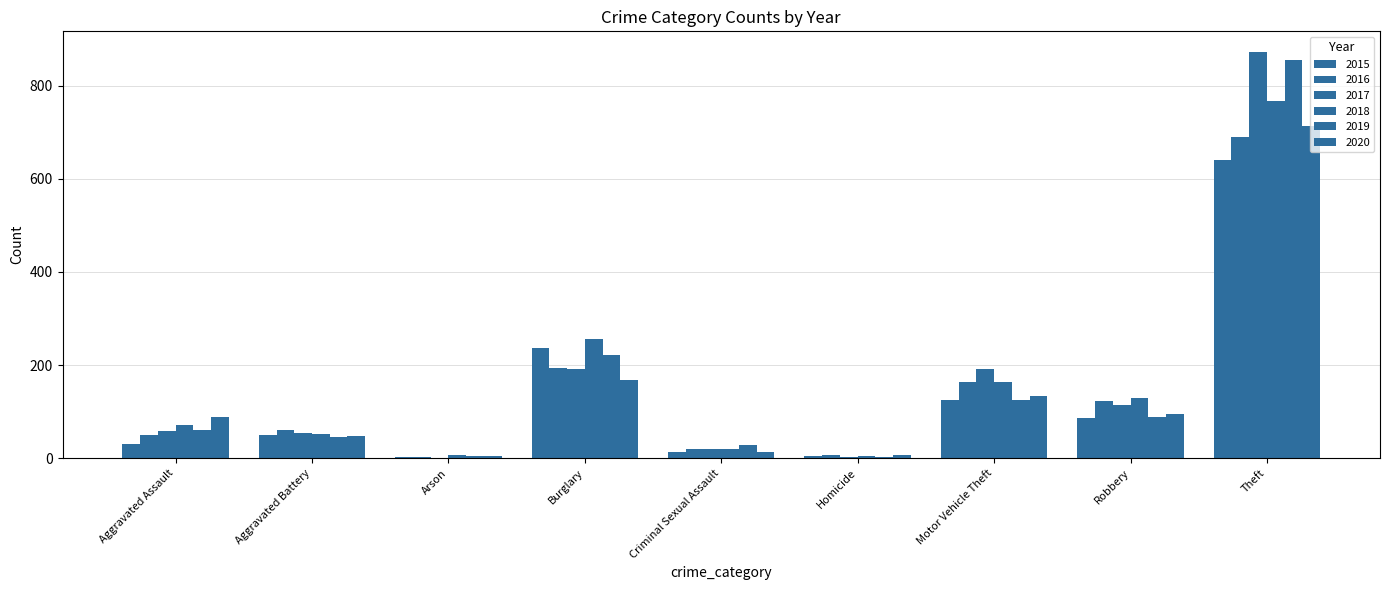

How many groups of bars are there?

9